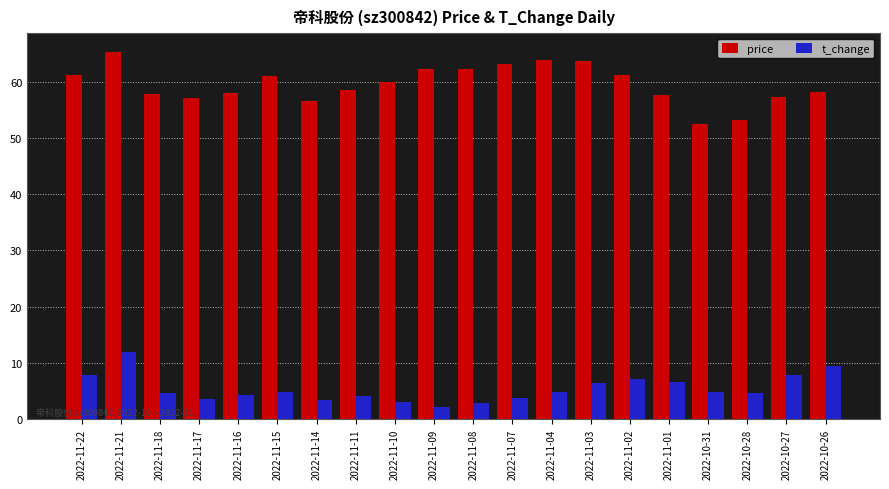

What is the label of the 11th bar from the right?

2022-11-09